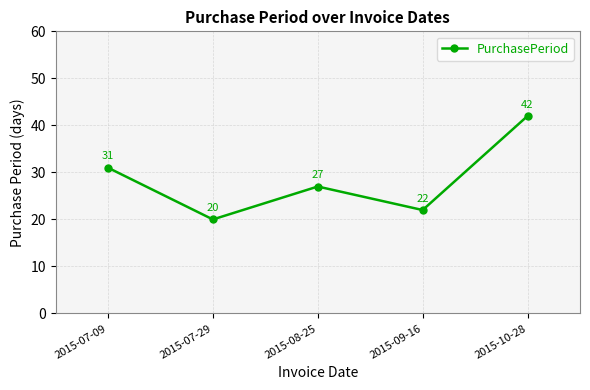

At which label does the data first exceed 27?

2015-07-09